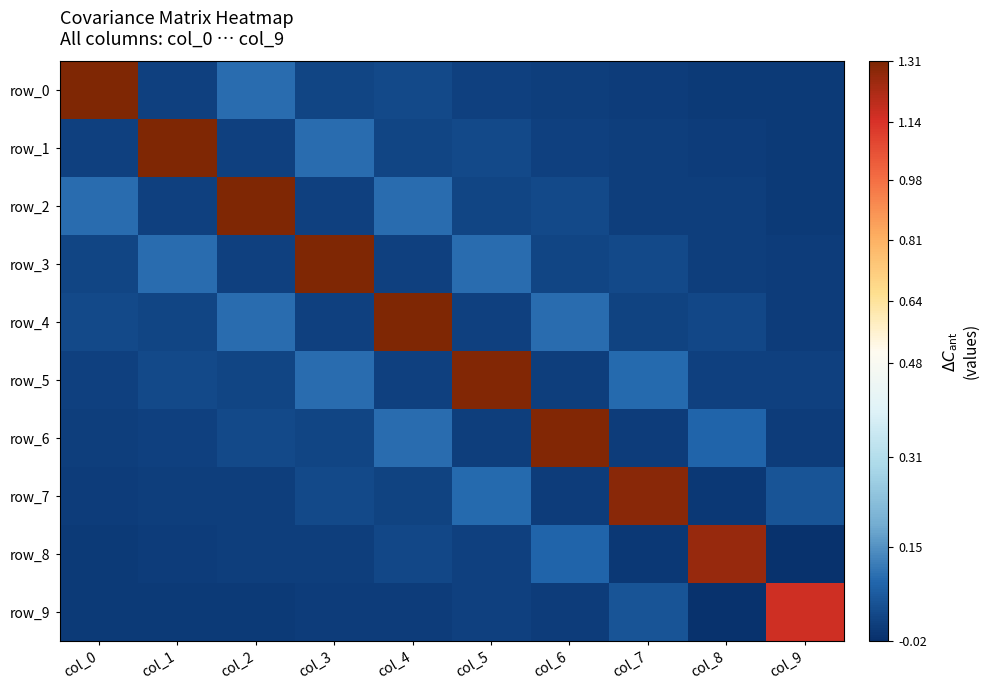

Which series has the largest total across all categories?

row_4